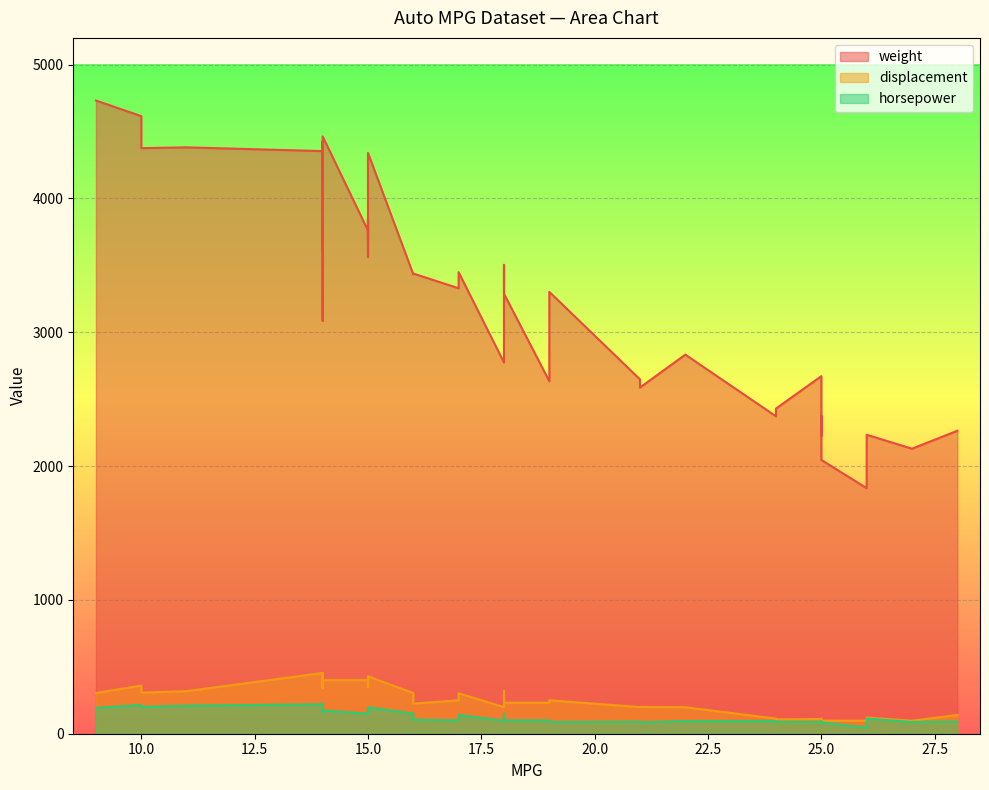

How many lines are shown in the chart?

3